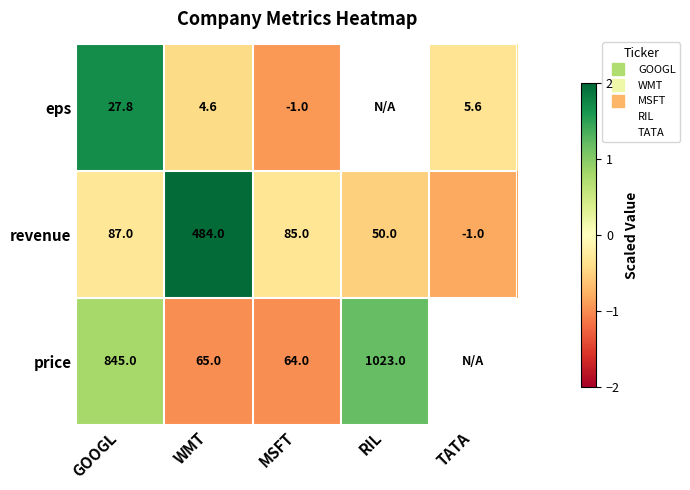

List the series in order of their overall mean, highest first.

eps, revenue, price